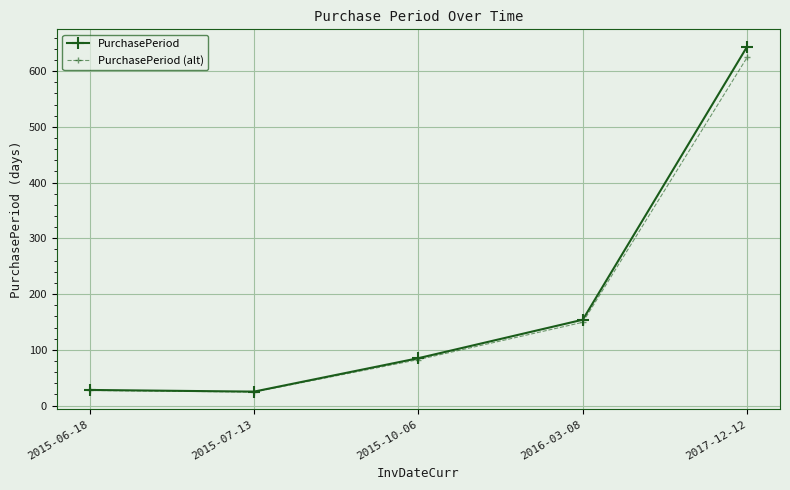

What are all the series names shown in the legend?

PurchasePeriod, PurchasePeriod (alt)